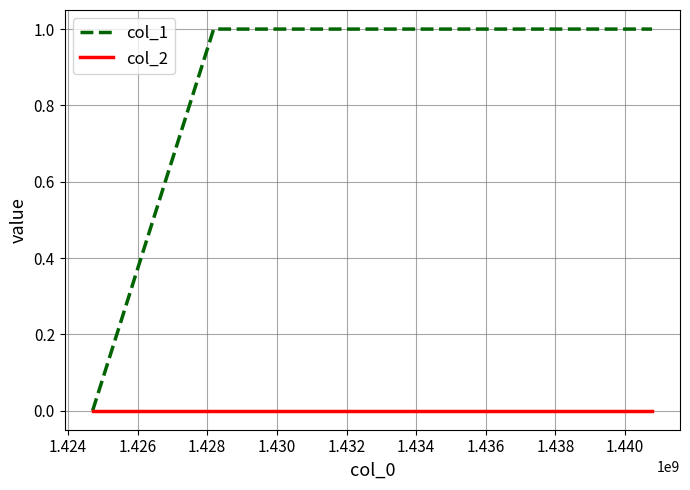

Which series has the widest spread of values?

col_1